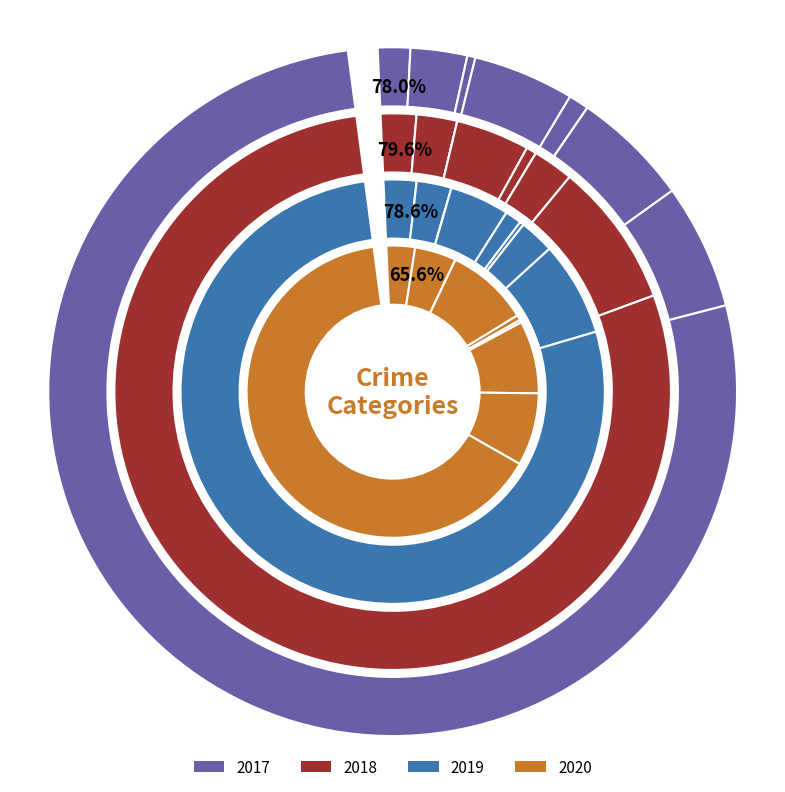

To the nearest percent, what percentage of the pie is Criminal Sexual Assault?

1%